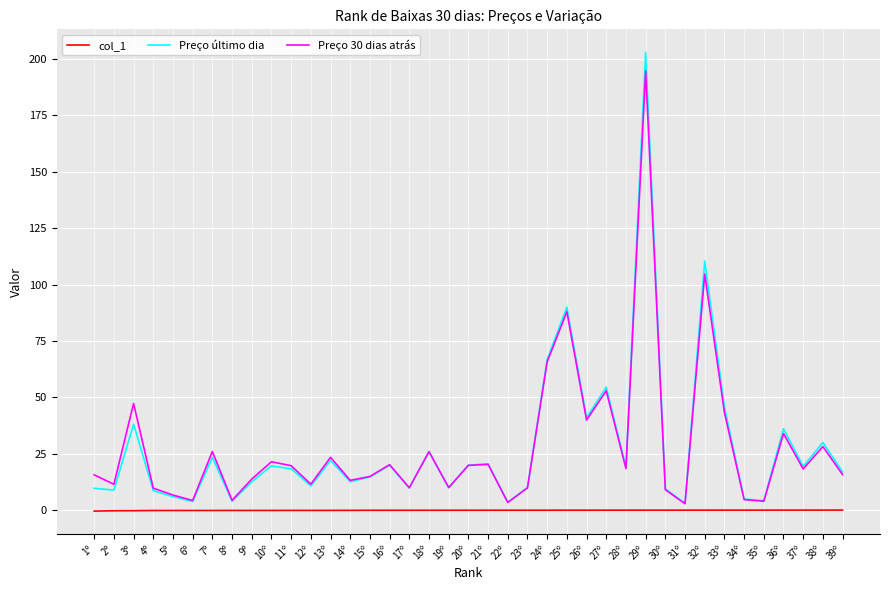

Read the Preço último dia value at 7º.

23.4